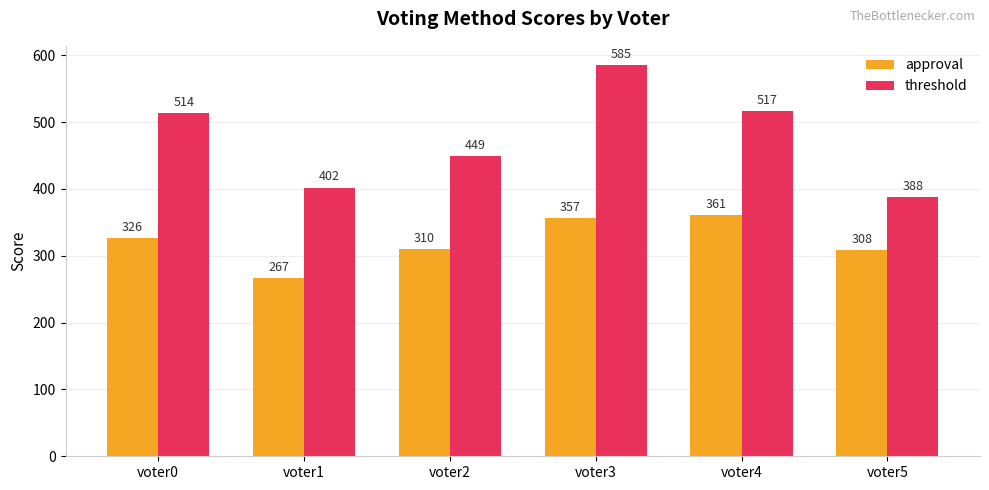

Which series has the widest spread of values?

threshold